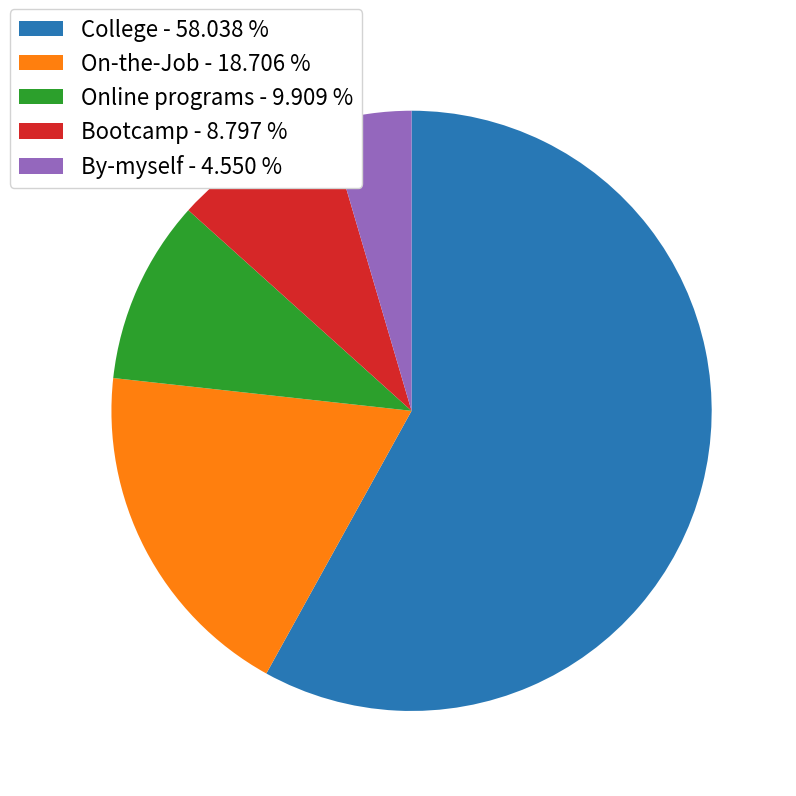

Approximately how many times larger is the value at On-the-Job - 18.706 % compared to Online programs - 9.909 %?

1.9